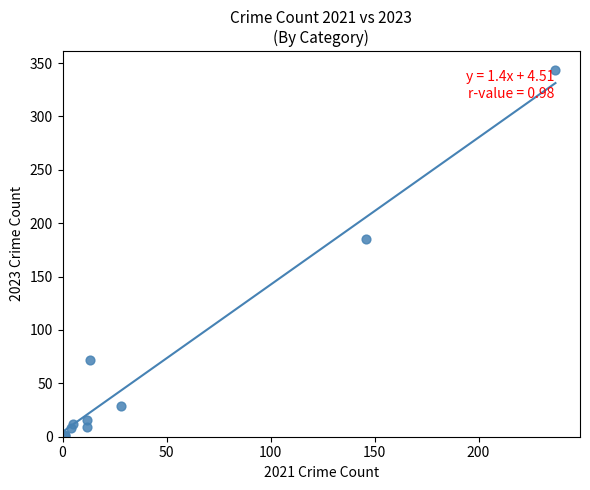

What Y value in the scatter plot is closest to 172?

185